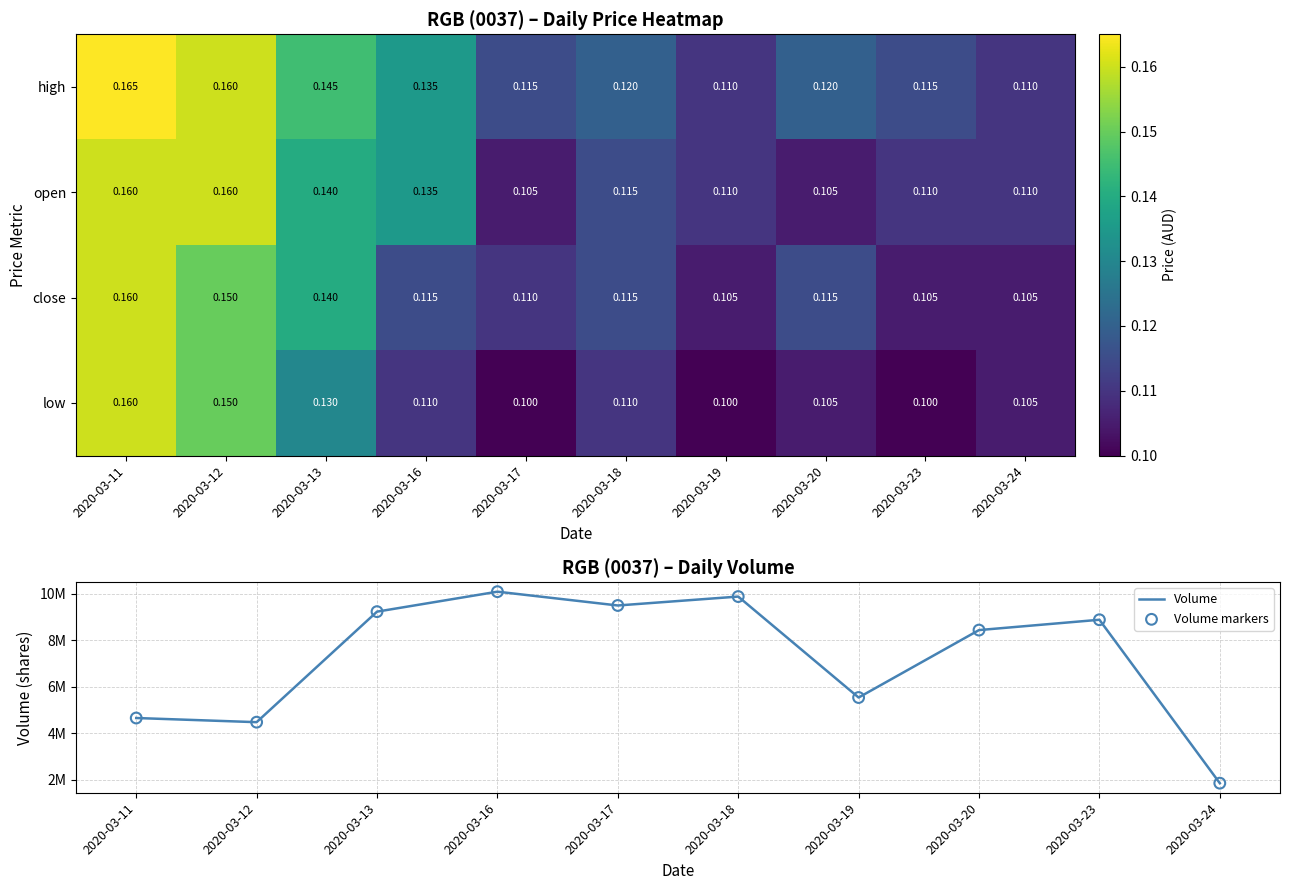

What is the sum of the Volume markers values at 2020-03-17 and 2020-03-13?

18722300.0